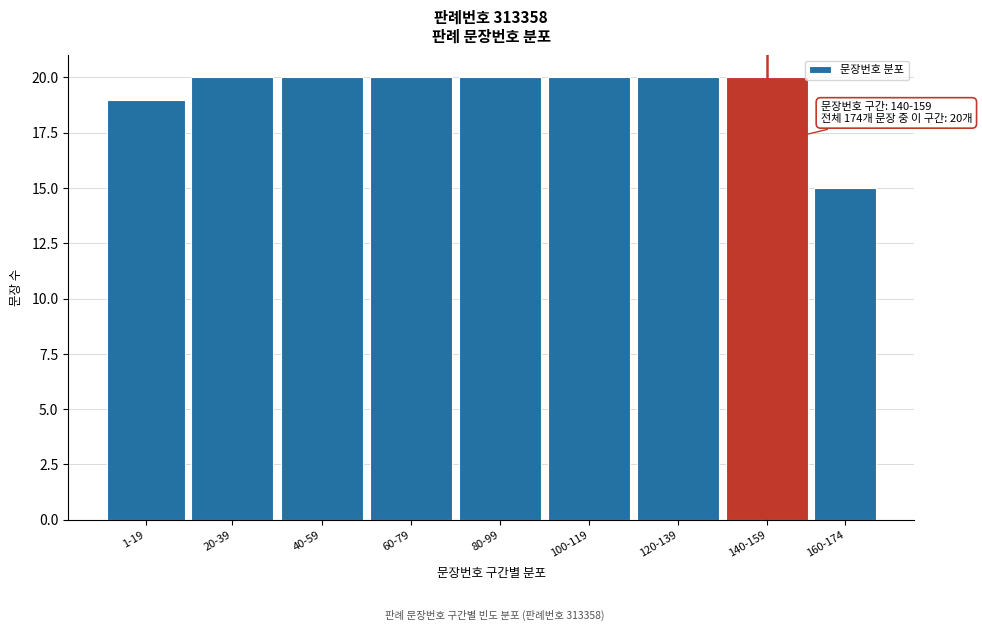

Reading left to right, extract all data points from this chart.

1-19=19	20-39=20	40-59=20	60-79=20	80-99=20	100-119=20	120-139=20	140-159=20	160-174=15